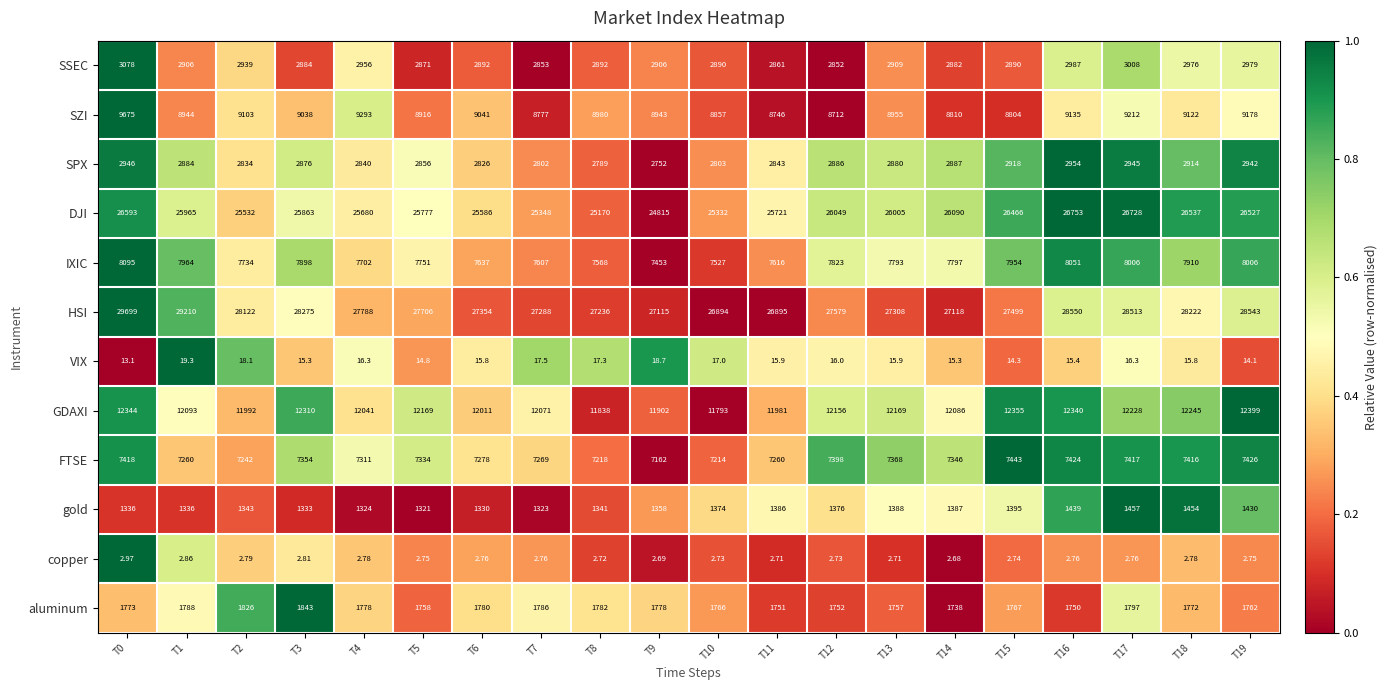

Is the value of SZI at T17 greater than the value of gold at T11?

Yes